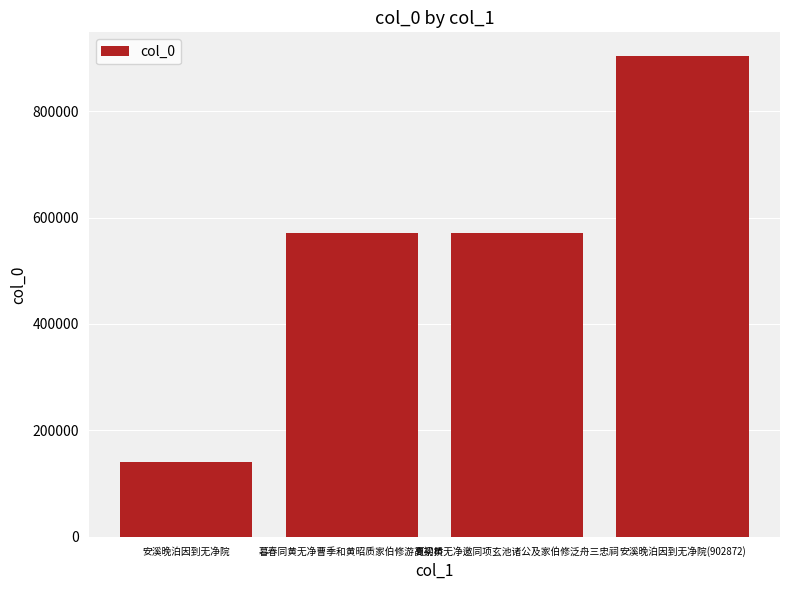

What is the difference between the maximum and second lowest values?

331045